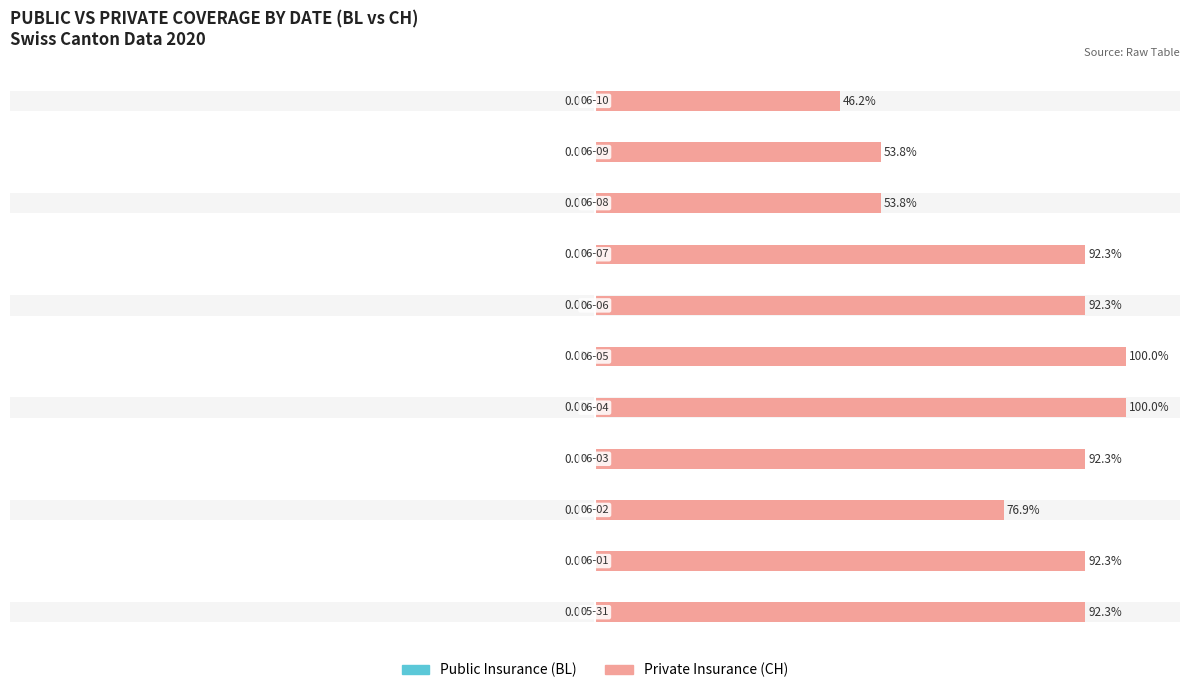

List the series in order of their overall mean, lowest first.

Public Insurance (BL), Private Insurance (CH)